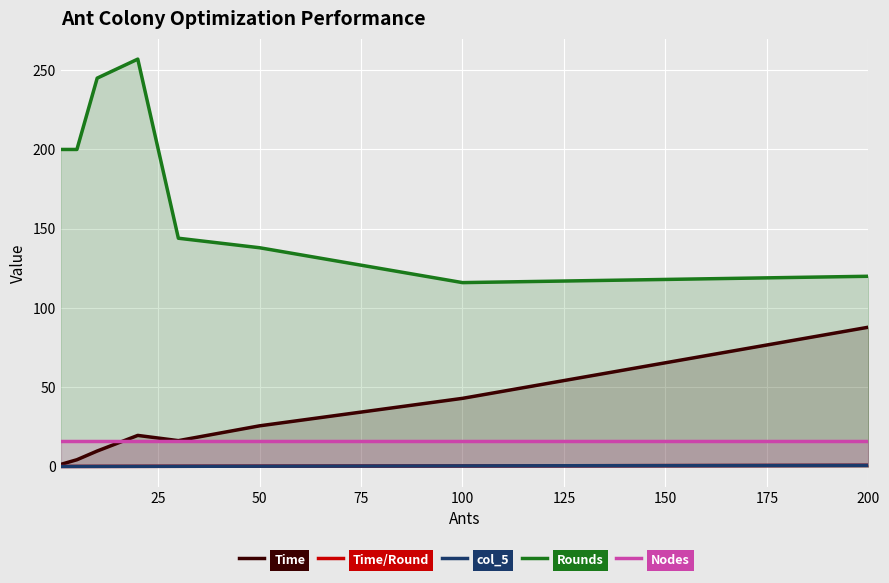

What is the maximum value shown in the chart?

257.0